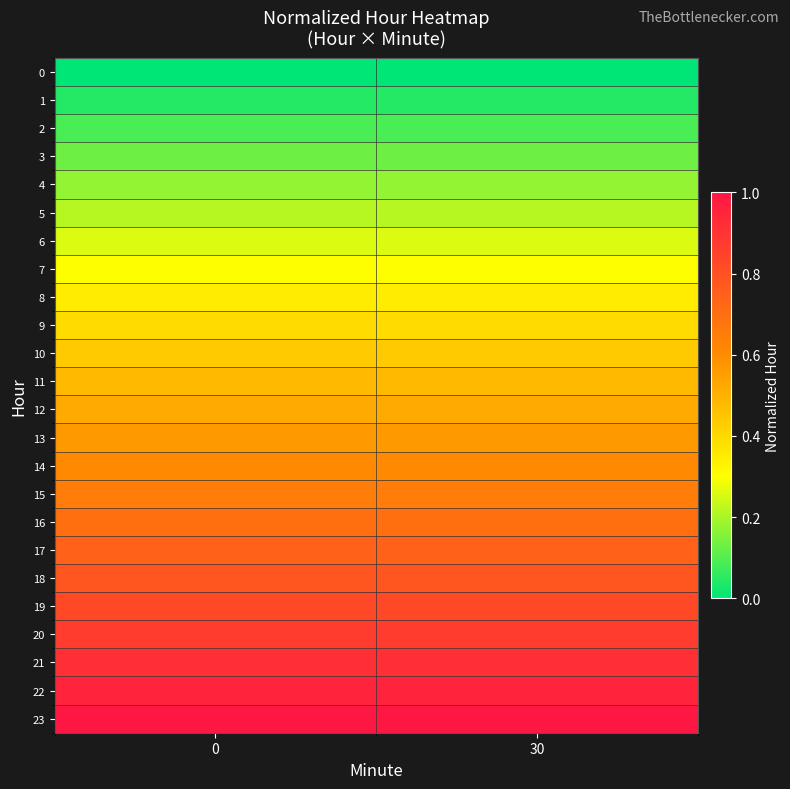

Reading right to left, list all the values displayed in this chart.

0: 30=0.0	0=0.0
1: 30=0.0	0=0.0
2: 30=0.1	0=0.1
3: 30=0.1	0=0.1
4: 30=0.2	0=0.2
5: 30=0.2	0=0.2
6: 30=0.3	0=0.3
7: 30=0.3	0=0.3
8: 30=0.3	0=0.3
9: 30=0.4	0=0.4
10: 30=0.4	0=0.4
11: 30=0.5	0=0.5
12: 30=0.5	0=0.5
13: 30=0.6	0=0.6
14: 30=0.6	0=0.6
15: 30=0.7	0=0.7
16: 30=0.7	0=0.7
17: 30=0.7	0=0.7
18: 30=0.8	0=0.8
19: 30=0.8	0=0.8
20: 30=0.9	0=0.9
21: 30=0.9	0=0.9
22: 30=1.0	0=1.0
23: 30=1.0	0=1.0